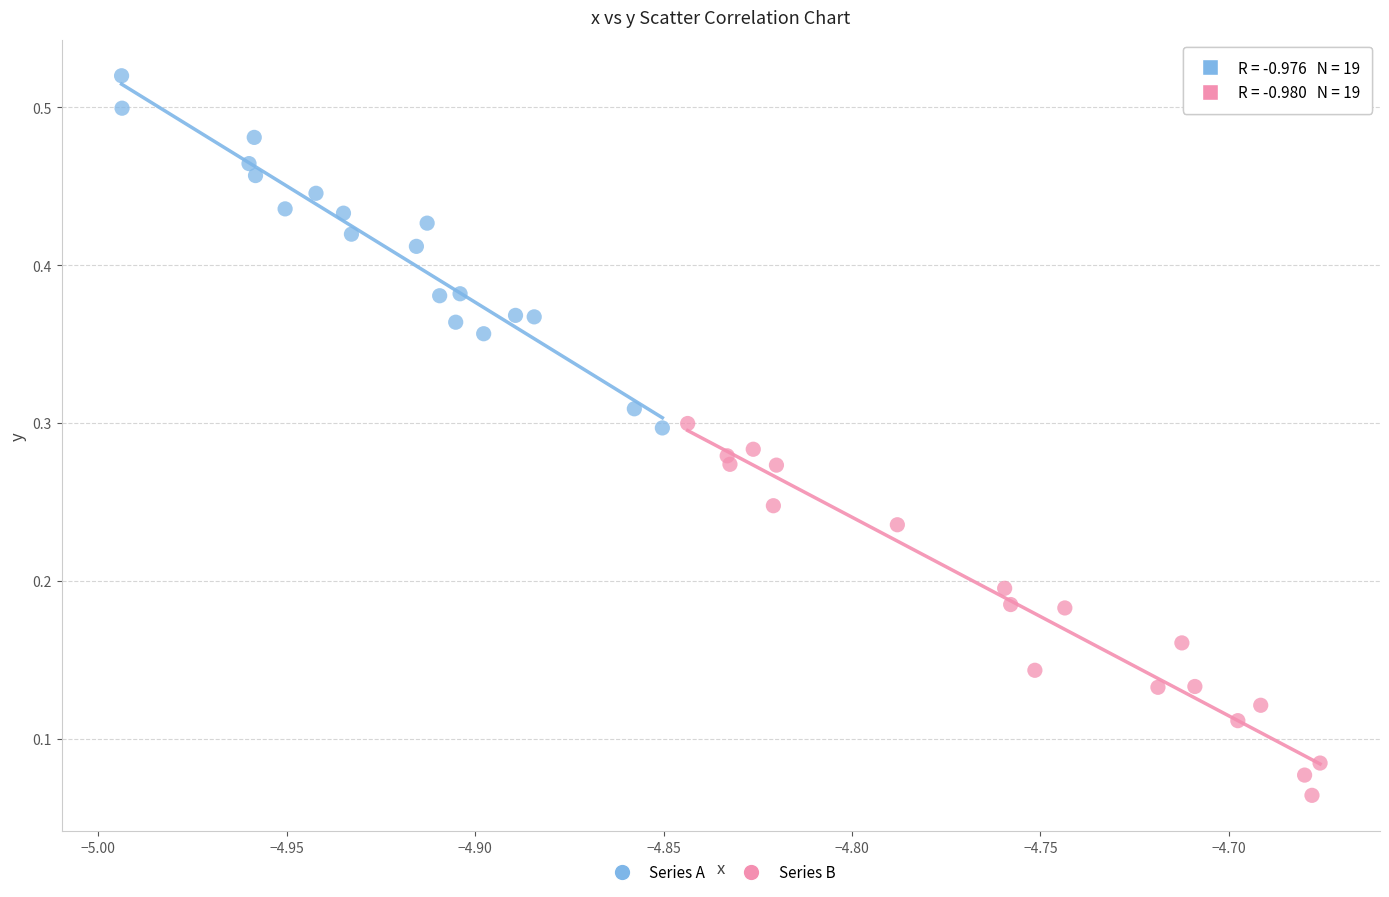

Which series contains the lowest Y value?

Series B